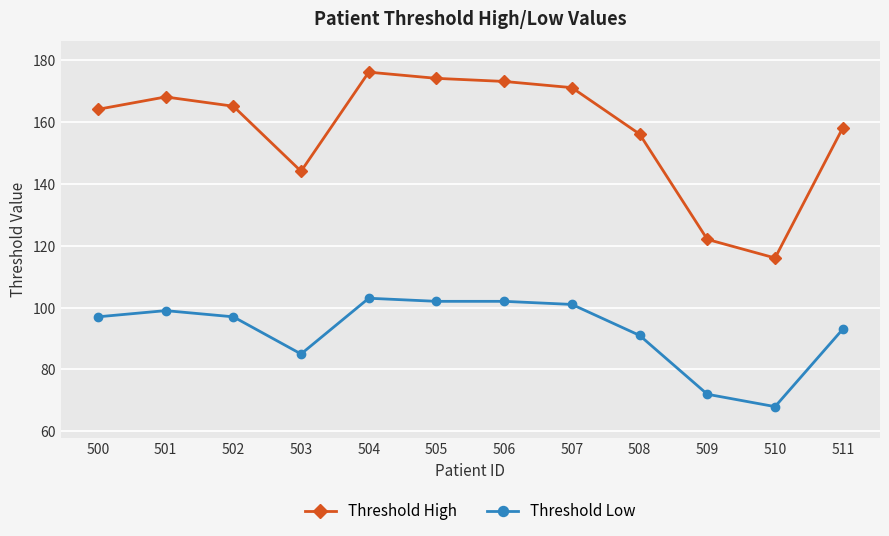

What is the value of the Threshold Low point at the 10th from the left?

72